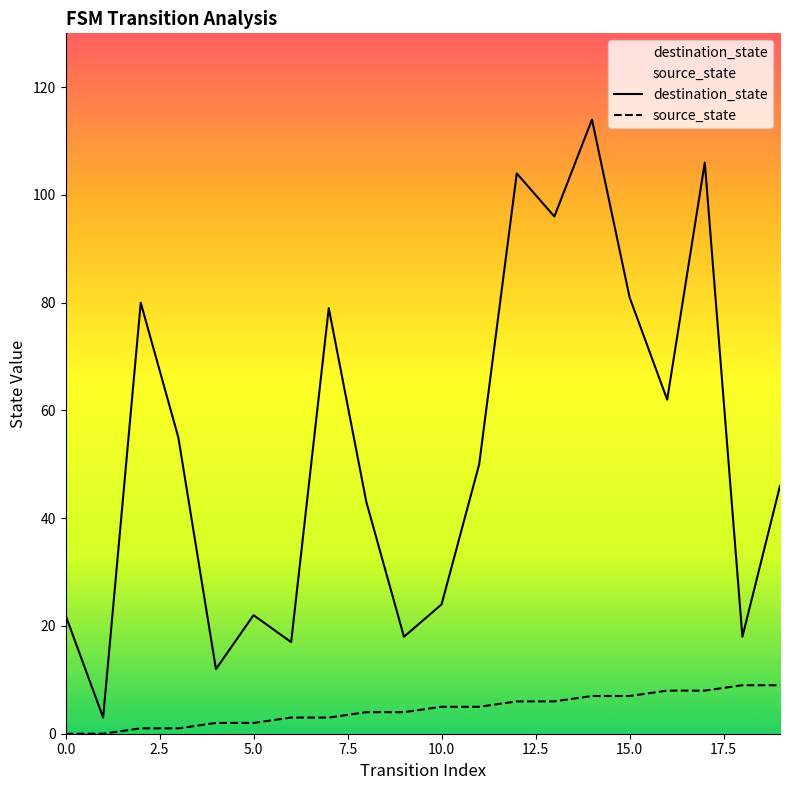

At which category is the sum across all series the highest?

14